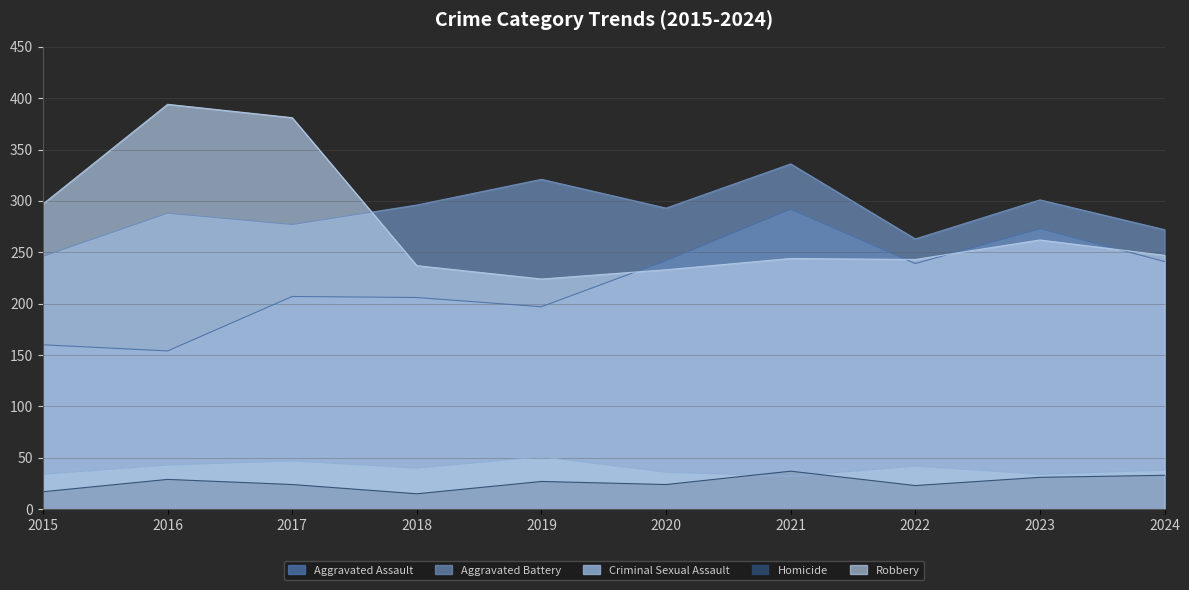

What is the value of the Aggravated Assault point at the 5th from the left?

197